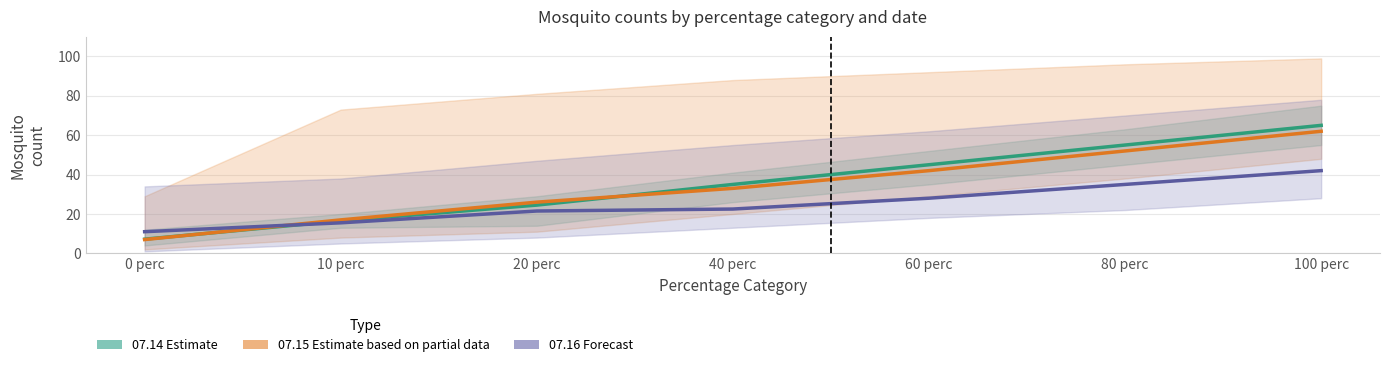

What is the sum of the 07.14 (Estimate) values at 40 perc and 60 perc?

80.0